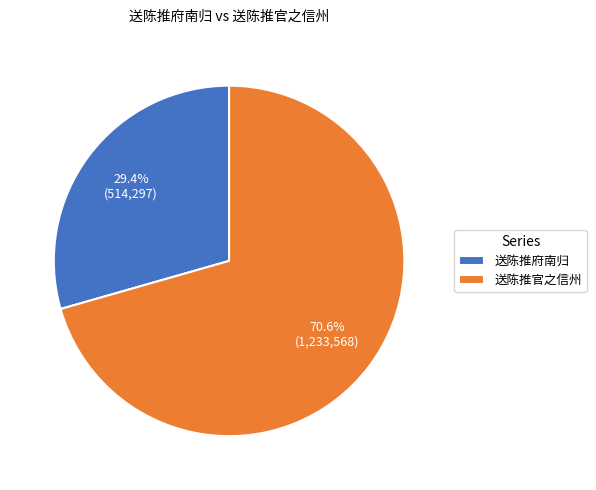

What percentage is the 送陈推官之信州 slice, to the nearest percent?

71%